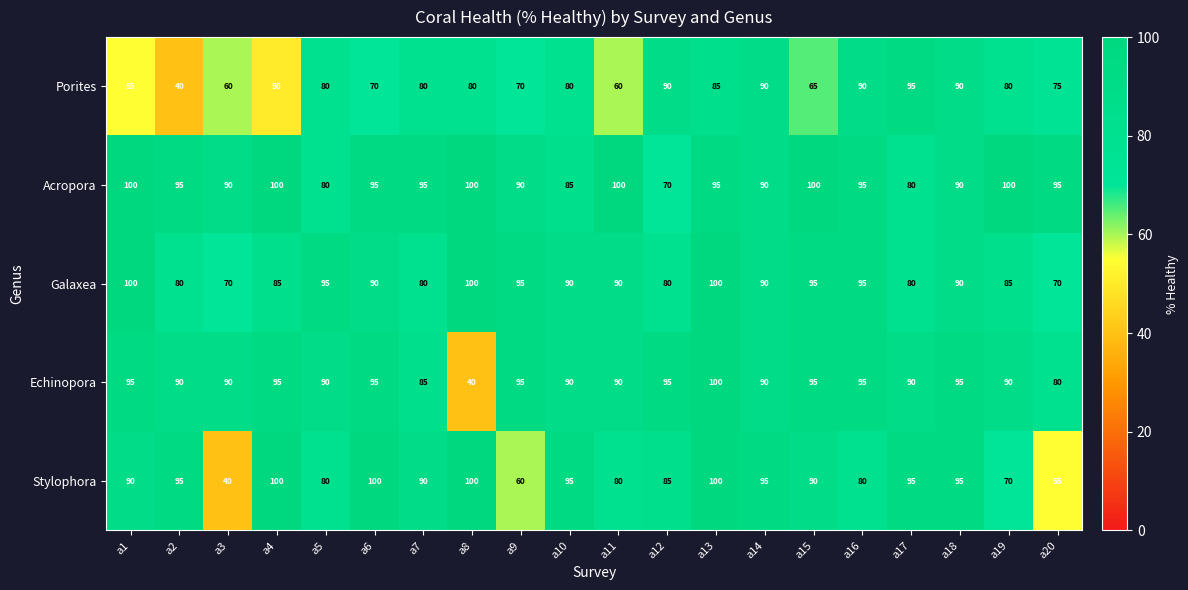

At which category is the sum across all series the highest?

a13